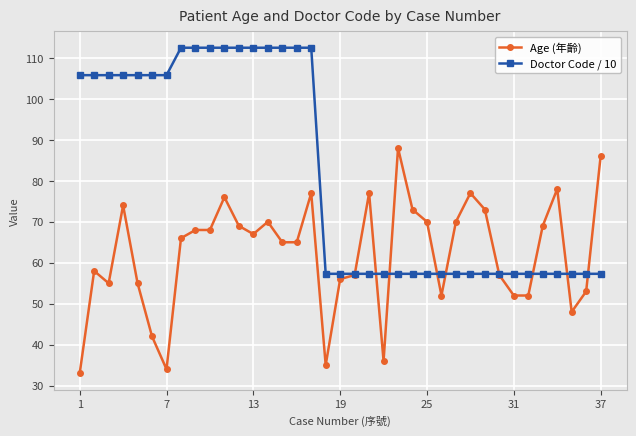

How many times do Age (年齡) and Doctor Code / 10 cross each other?

9